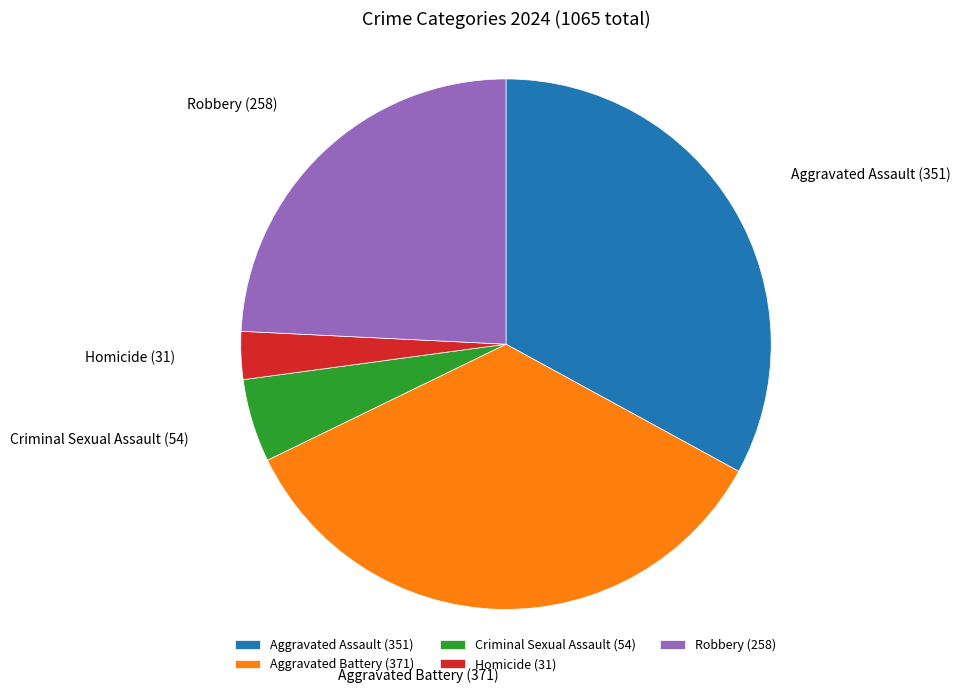

Between Homicide and Aggravated Assault, which is larger?

Aggravated Assault